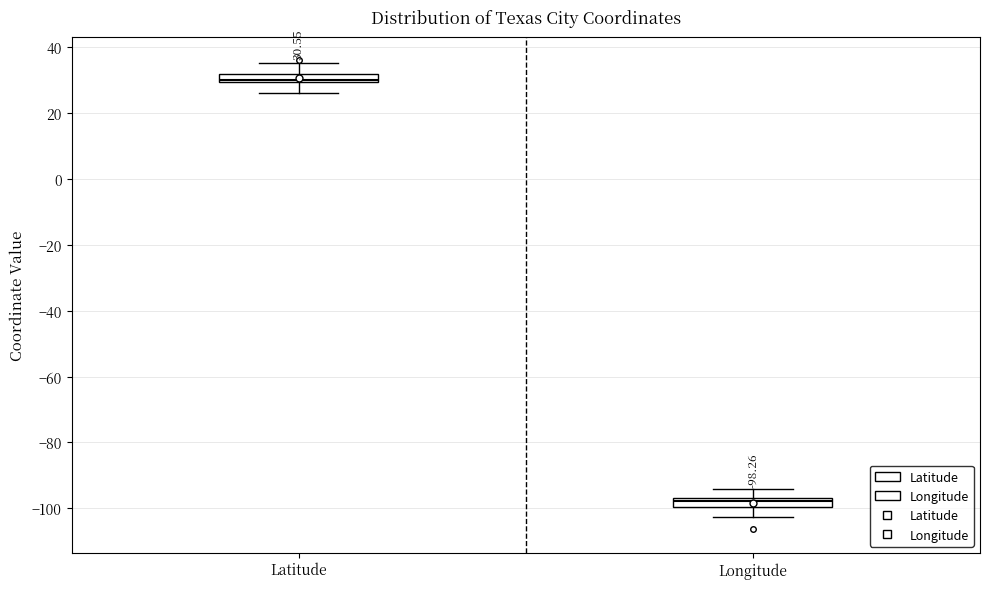

Which box's median line is the lowest?

Longitude